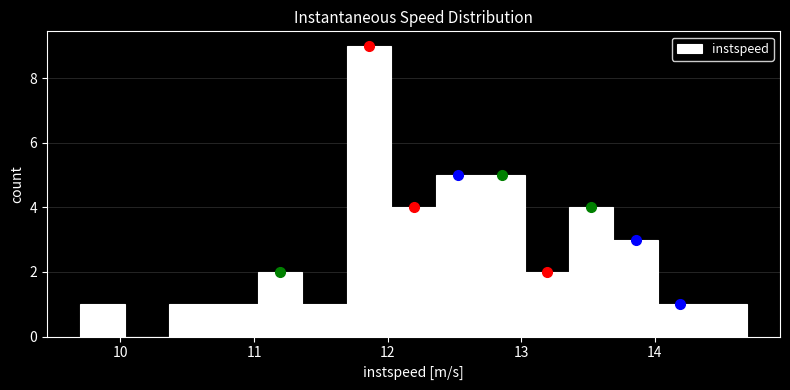

Around what value on the x-axis is the tallest bar? Give the approximate position of its centre, as read against the axis.

11.9